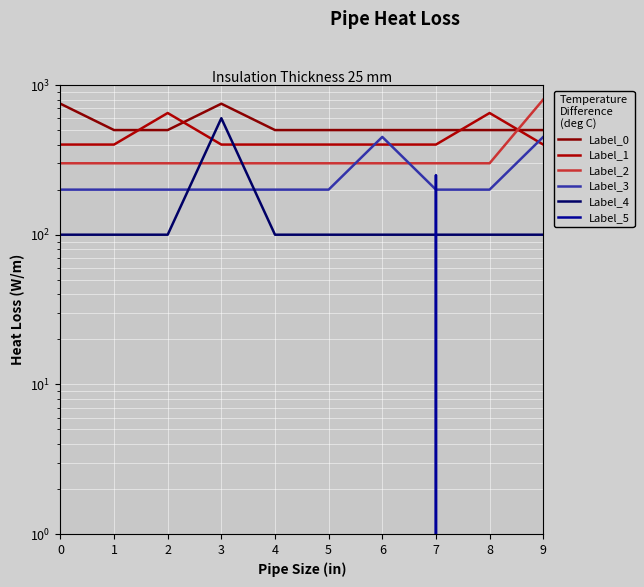

What is the approximate value of Label_4 at 0?

100